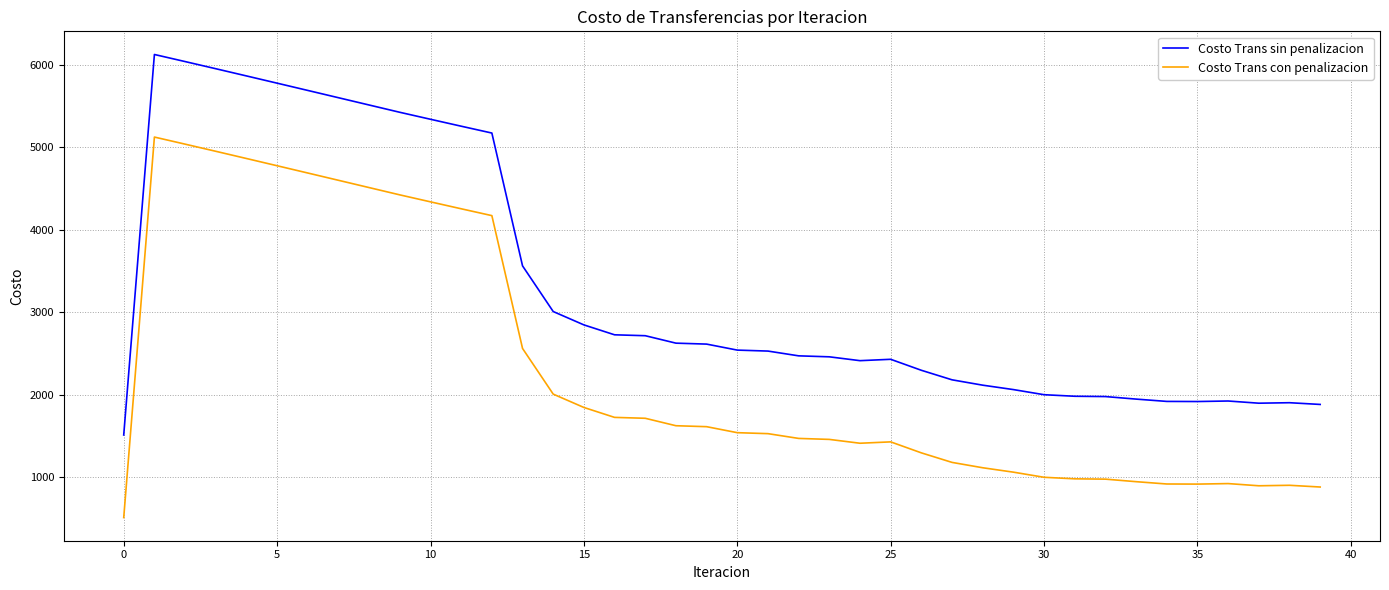

Does the chart have visible grid lines?

Yes